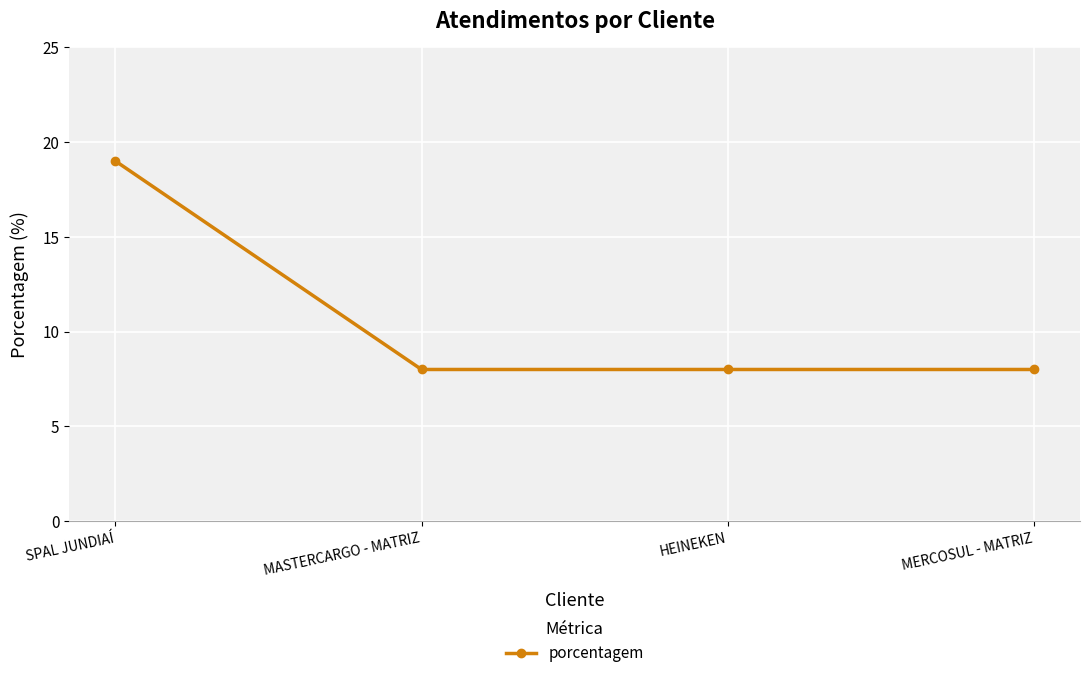

What is the label of the 1st point from the right?

MERCOSUL - MATRIZ